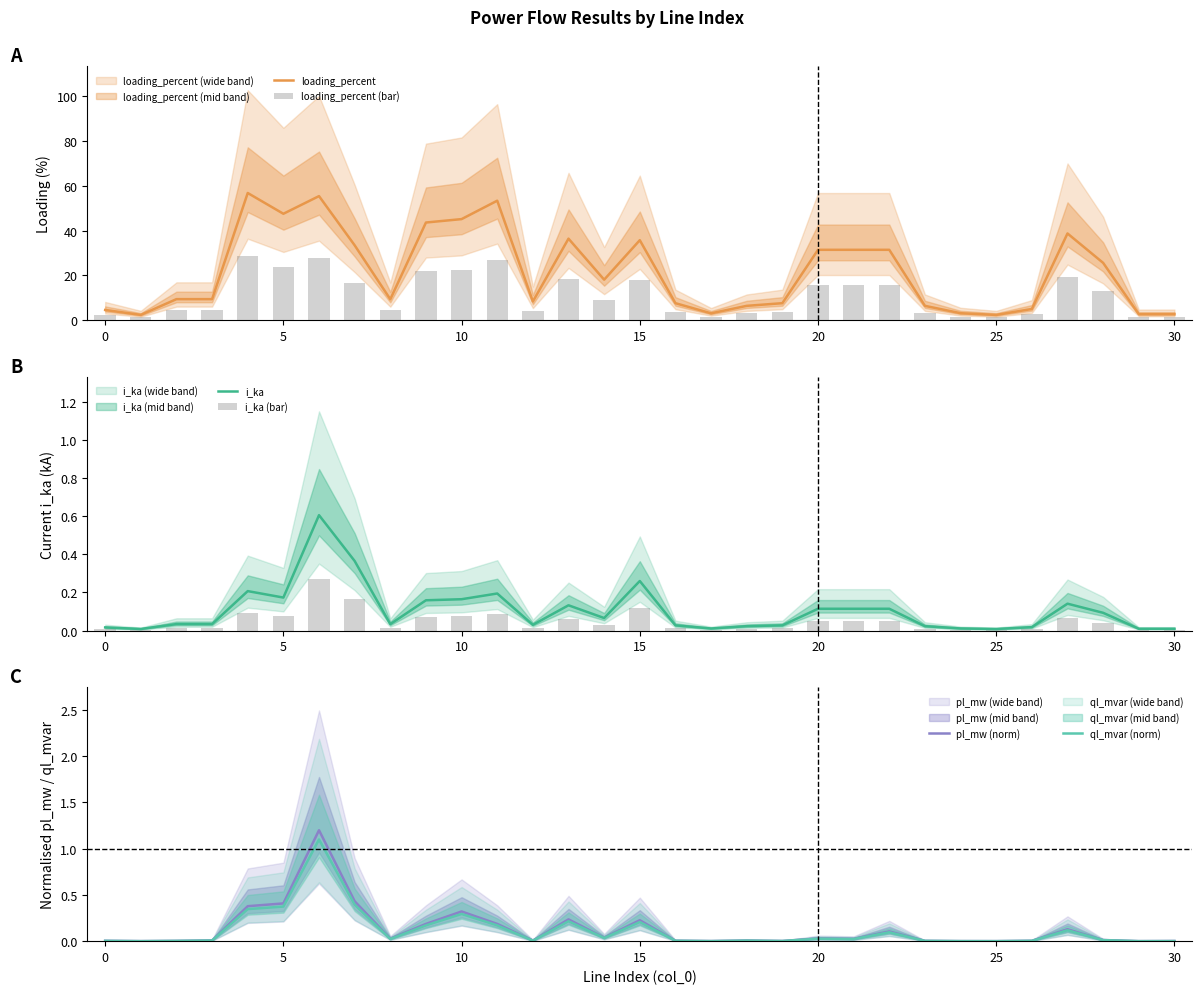

How many values in the loading_percent (bar) series exceed 4?

19